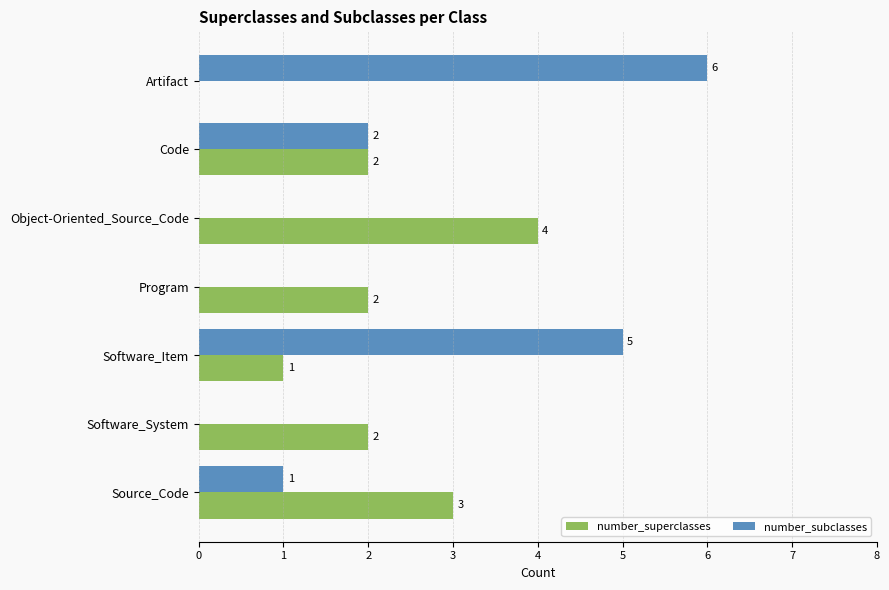

Which series changed the most between Software_Item and Software_System?

number_subclasses